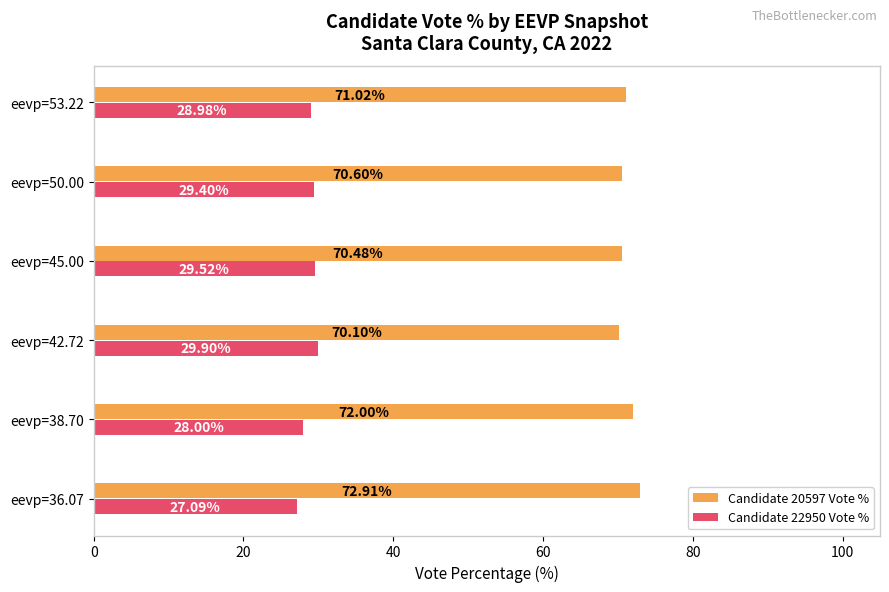

Which series has the largest total across all categories?

Candidate 20597 Vote %